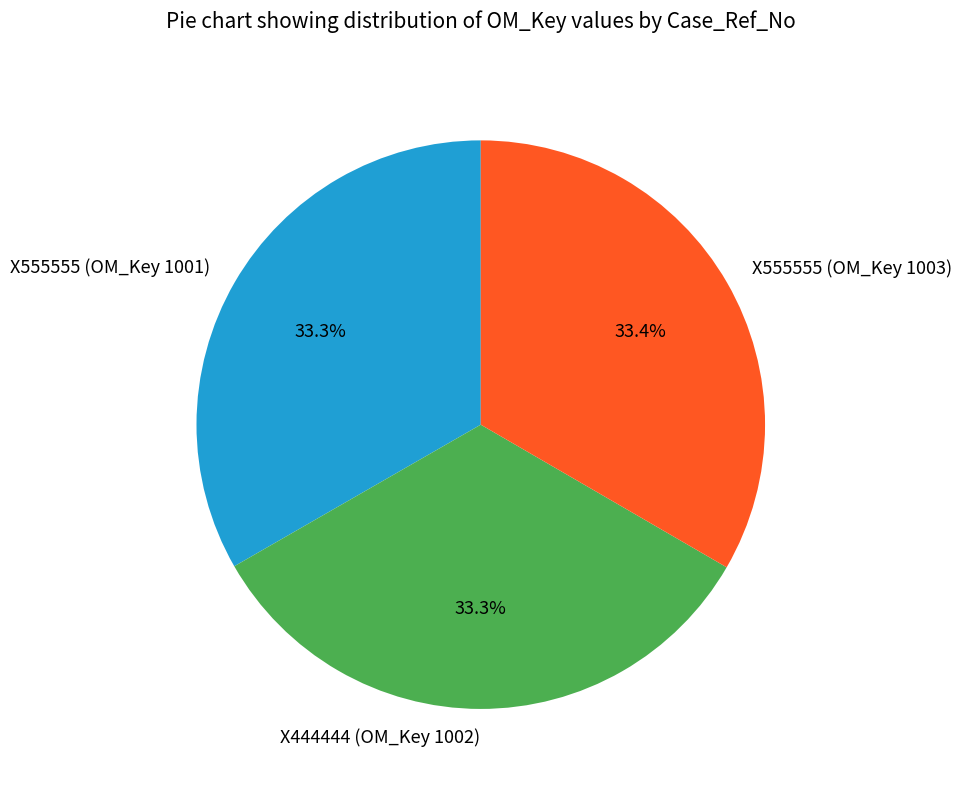

True or false: X555555 (OM_Key 1001) accounts for 18% of the total.

False